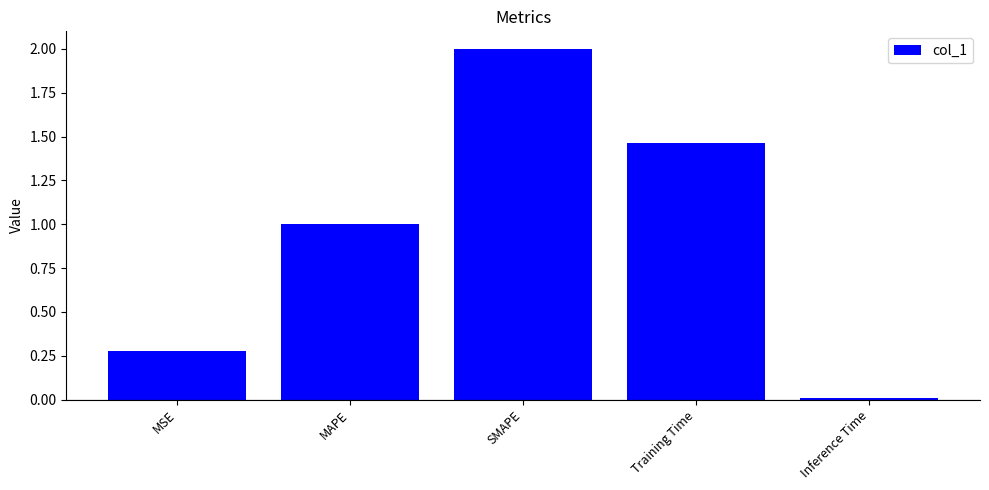

The value at Training Time is 2.1. True or false?

False